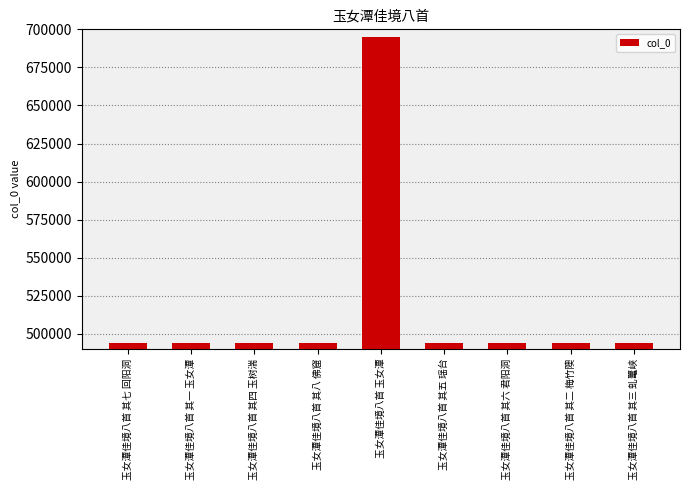

How many values are below 493654?

4